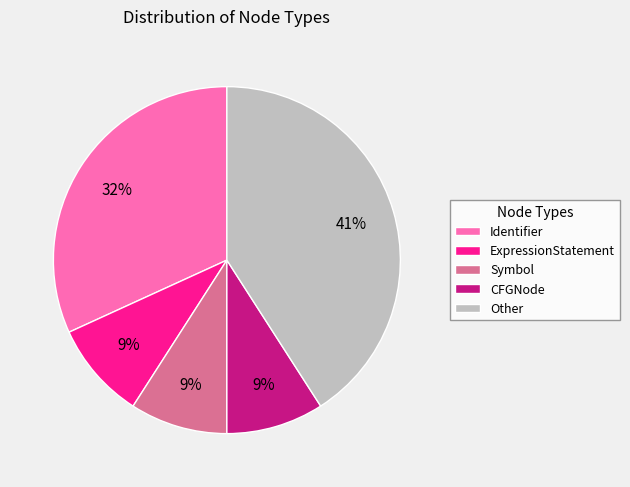

How many segments does this pie chart have?

5